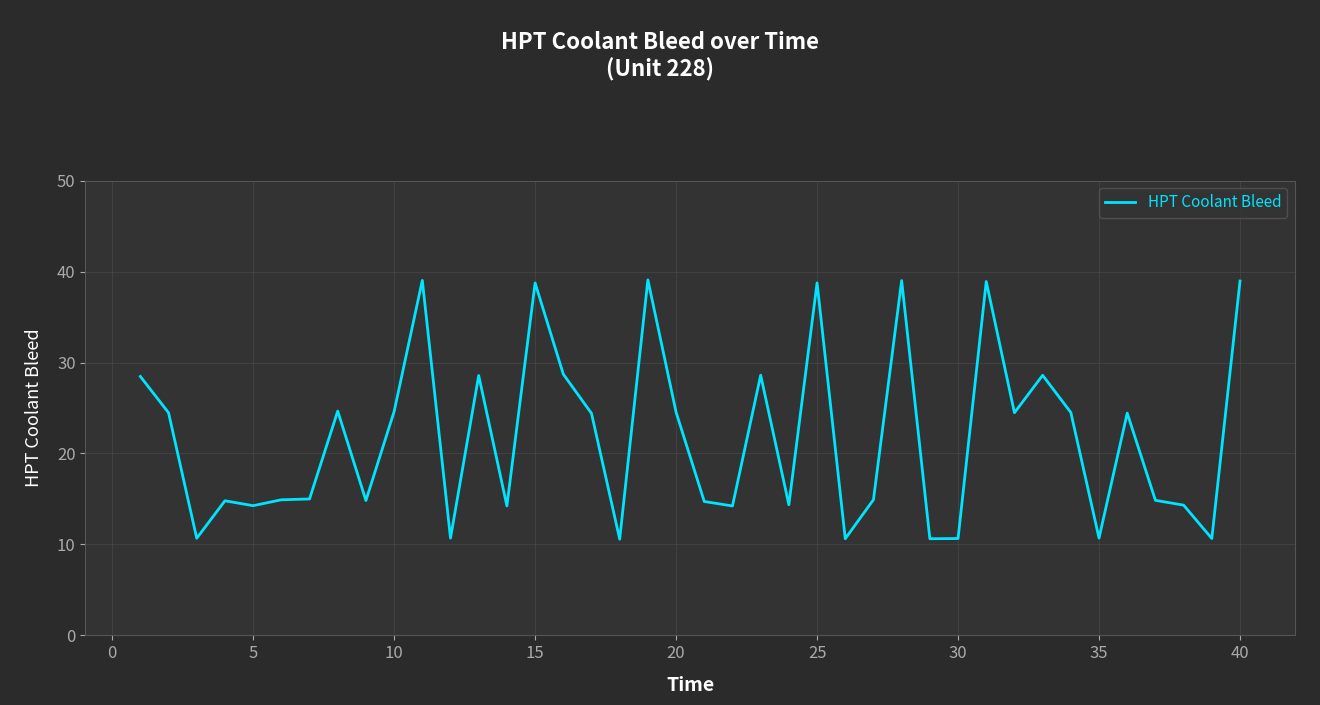

What is the difference between the maximum and minimum values?

28.5